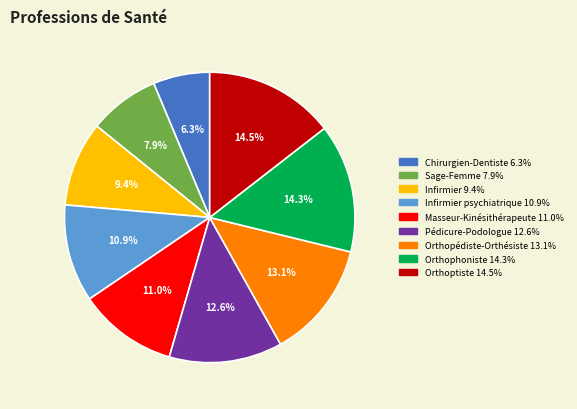

Is there a majority slice in this chart?

No